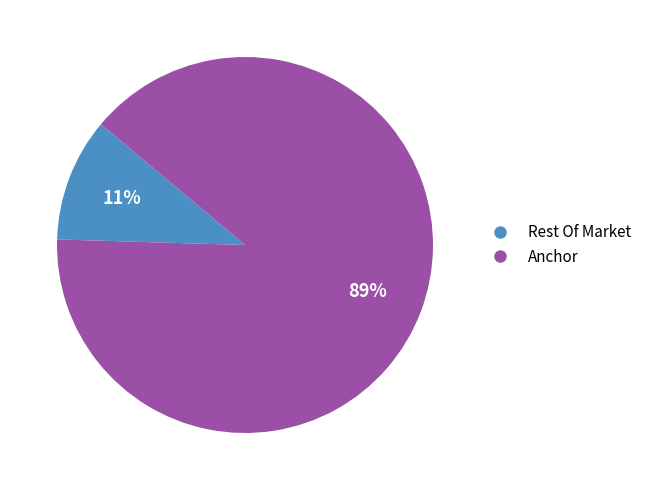

To the nearest percent, what portion does Anchor represent?

89%